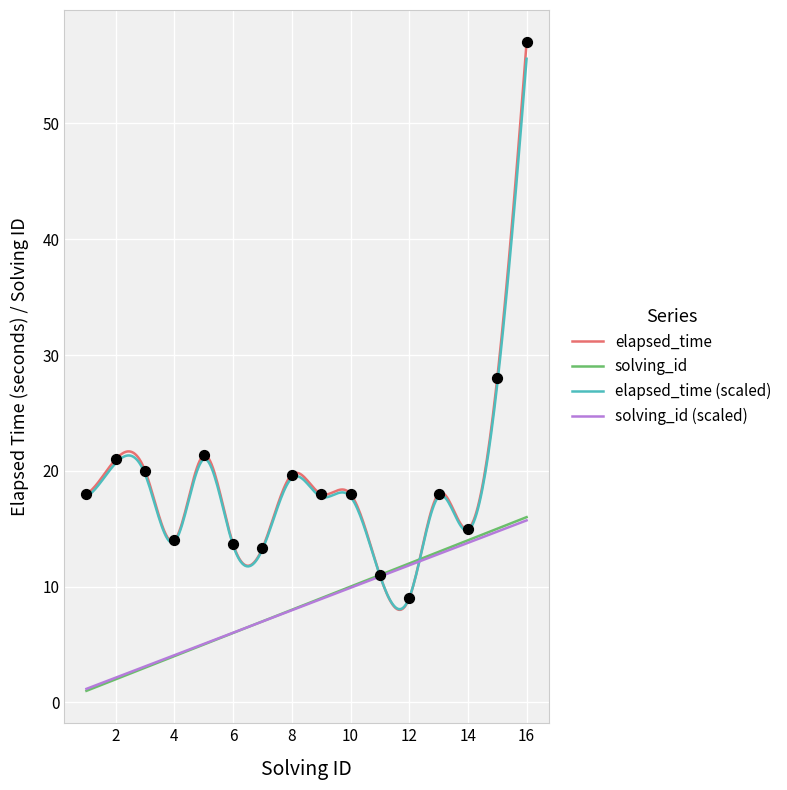

What is the change in value from 3 to 6?

-6.3